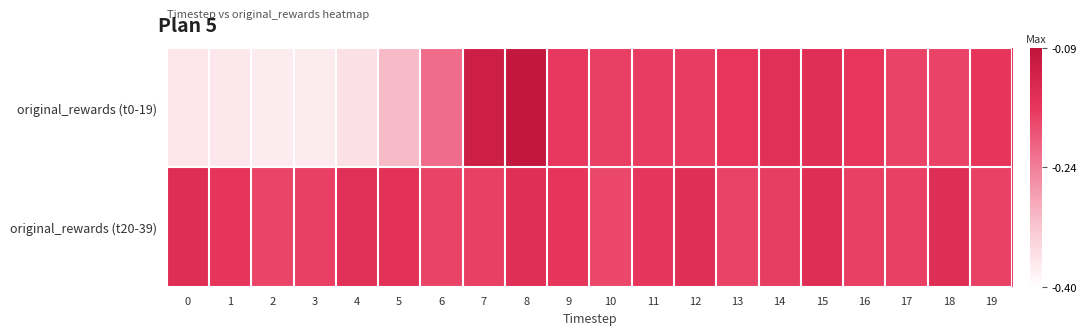

What is the total value across all series at 7?

-0.3